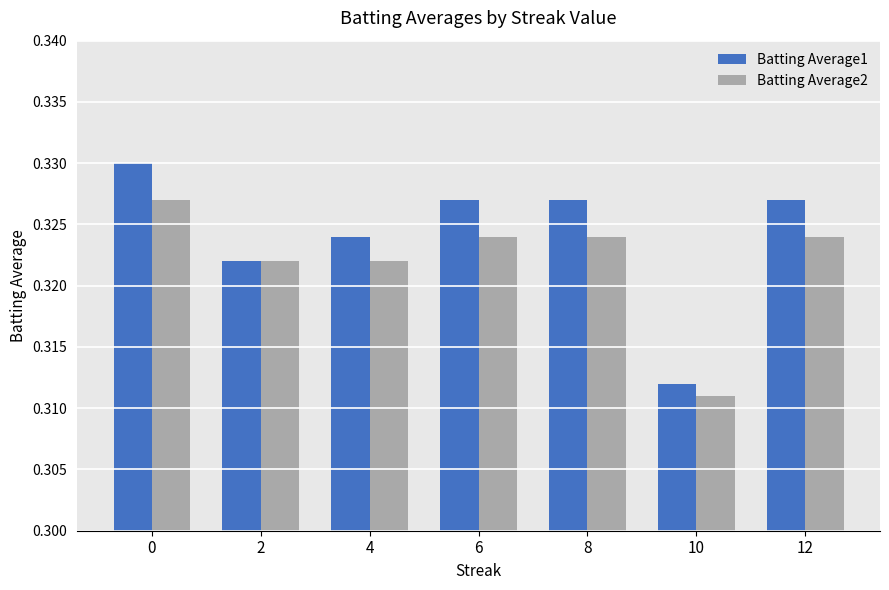

How many Batting Average1 values are between 0 and 1?

7